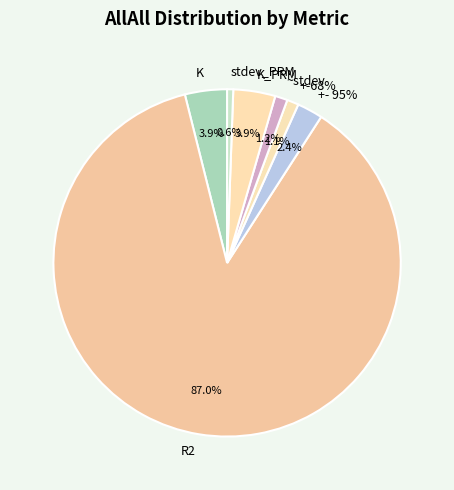

True or false: stdev_PRM accounts for 11% of the total.

False